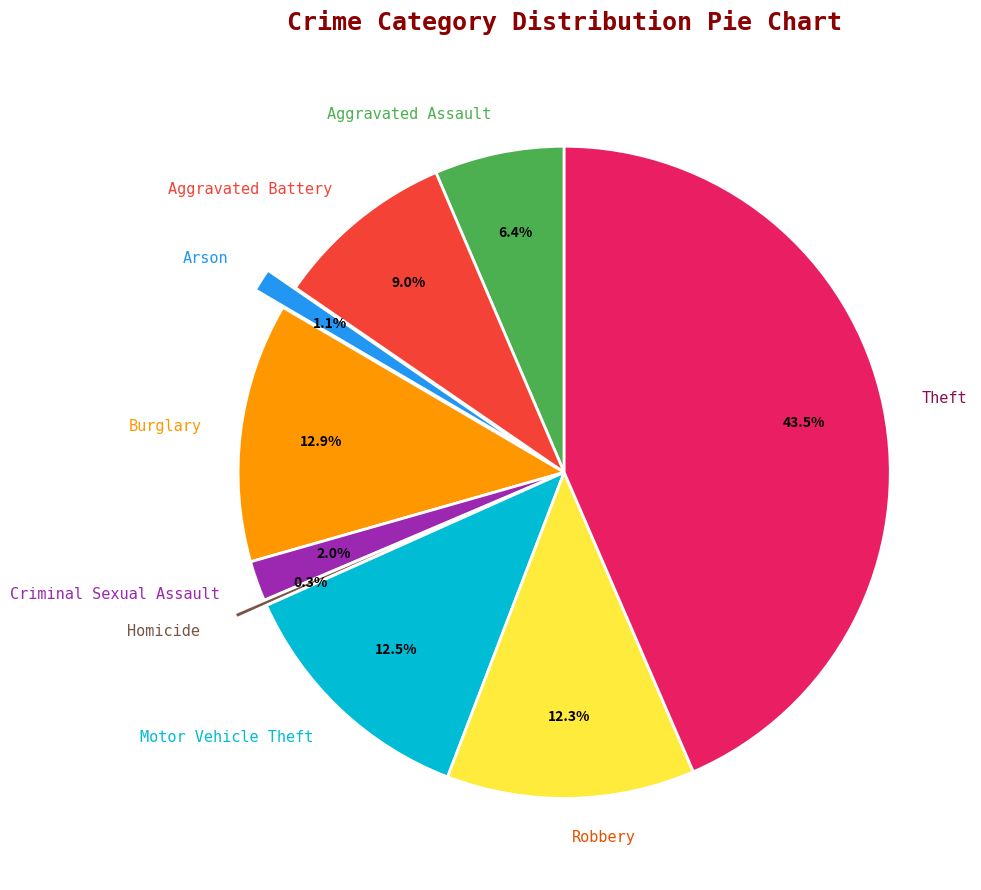

What portion of the pie excludes Robbery?

87.7%